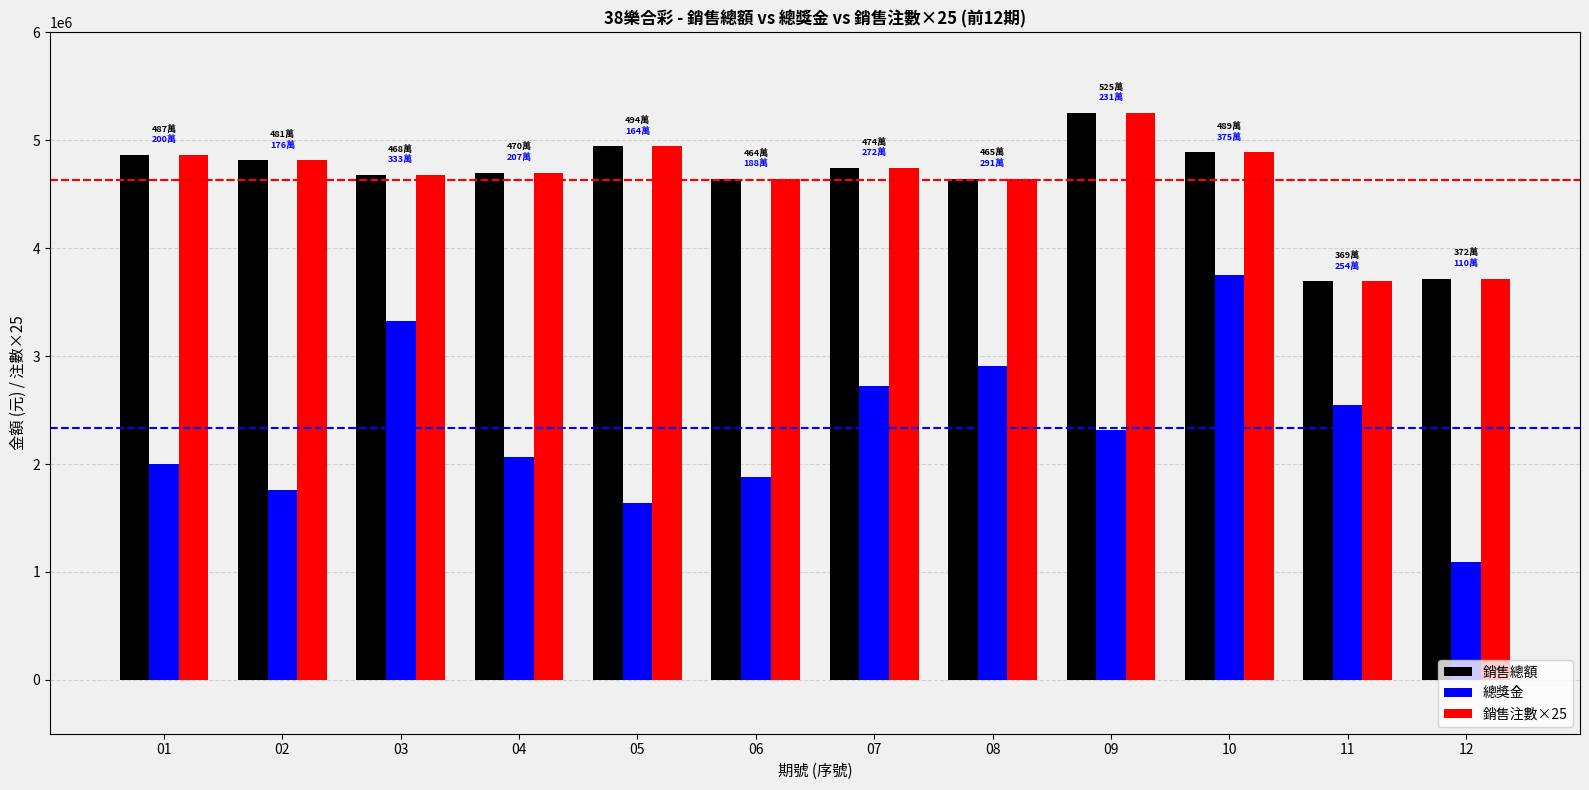

What value does the 總獎金 series have at 12?

1096000